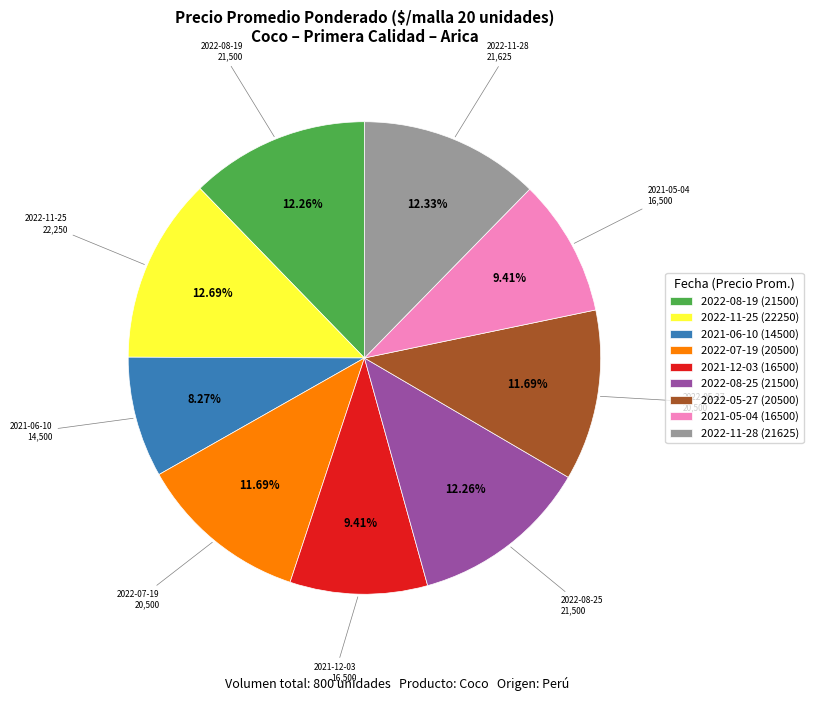

Count the number of slices in the pie.

9